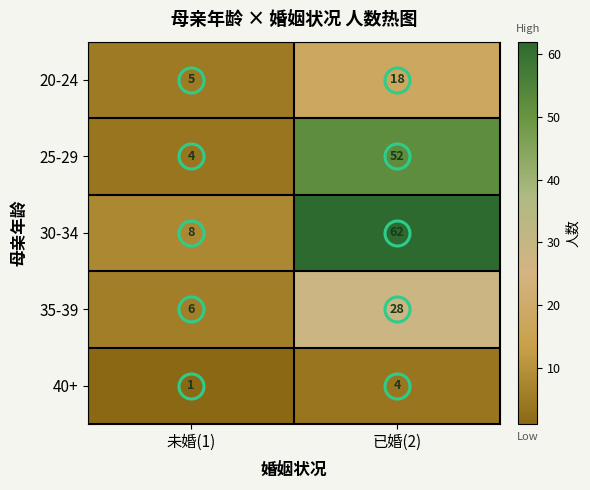

What is the spread (max minus min) of values at 未婚(1)?

7